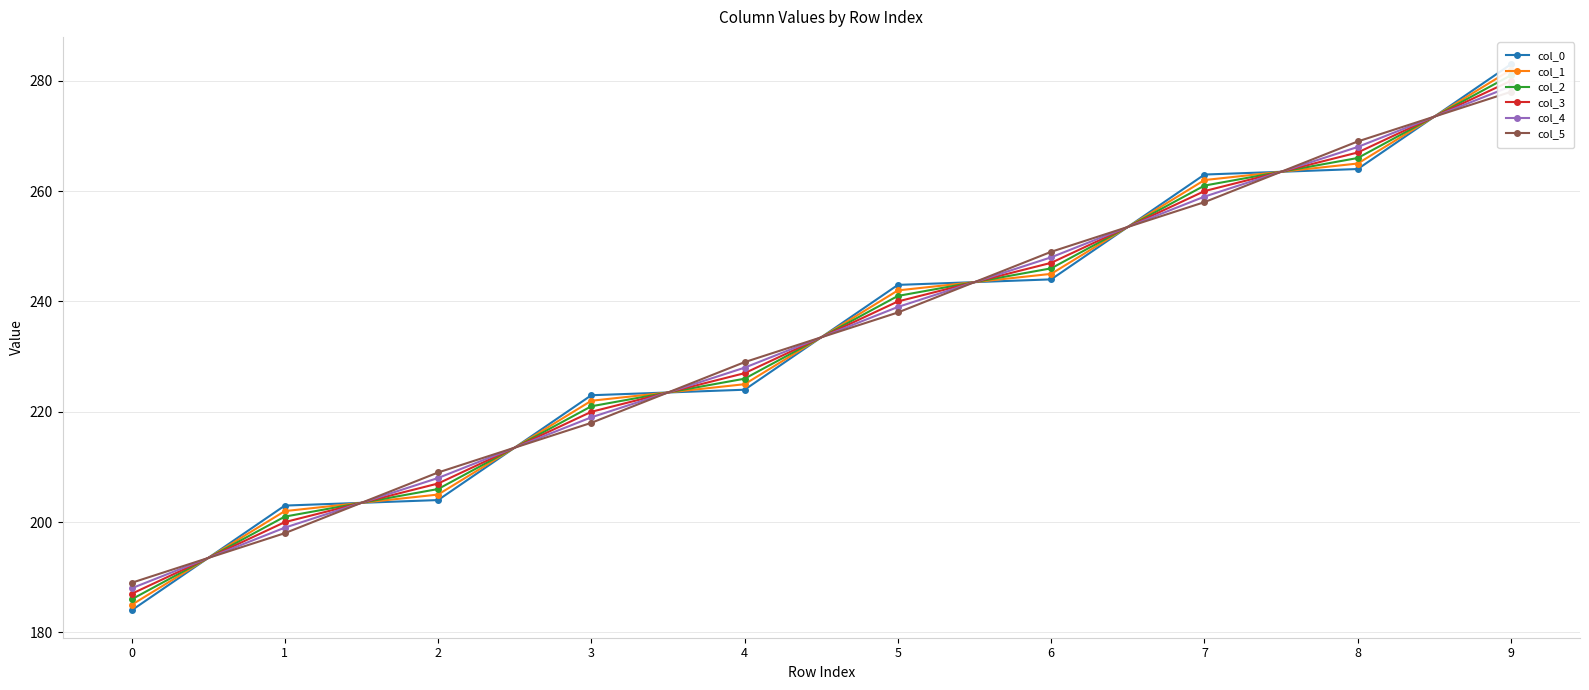

Reading left to right, extract all data points from this chart.

col_0: 0=184.0	1=203.0	2=204.0	3=223.0	4=224.0	5=243.0	6=244.0	7=263.0	8=264.0	9=283.0
col_1: 0=185.0	1=202.0	2=205.0	3=222.0	4=225.0	5=242.0	6=245.0	7=262.0	8=265.0	9=282.0
col_2: 0=186.0	1=201.0	2=206.0	3=221.0	4=226.0	5=241.0	6=246.0	7=261.0	8=266.0	9=281.0
col_3: 0=187.0	1=200.0	2=207.0	3=220.0	4=227.0	5=240.0	6=247.0	7=260.0	8=267.0	9=280.0
col_4: 0=188.0	1=199.0	2=208.0	3=219.0	4=228.0	5=239.0	6=248.0	7=259.0	8=268.0	9=279.0
col_5: 0=189.0	1=198.0	2=209.0	3=218.0	4=229.0	5=238.0	6=249.0	7=258.0	8=269.0	9=278.0